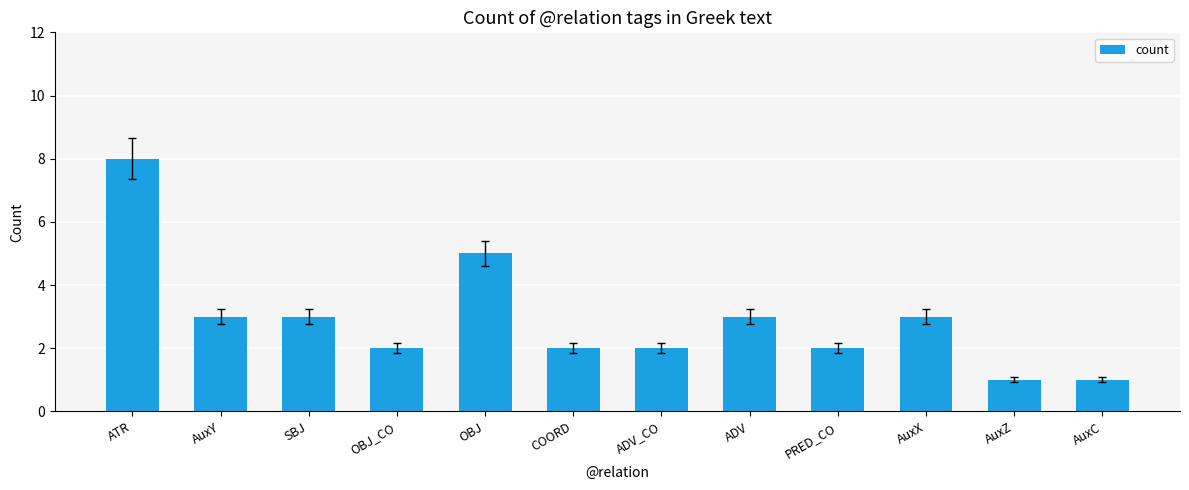

What is the difference between the maximum and minimum values?

7